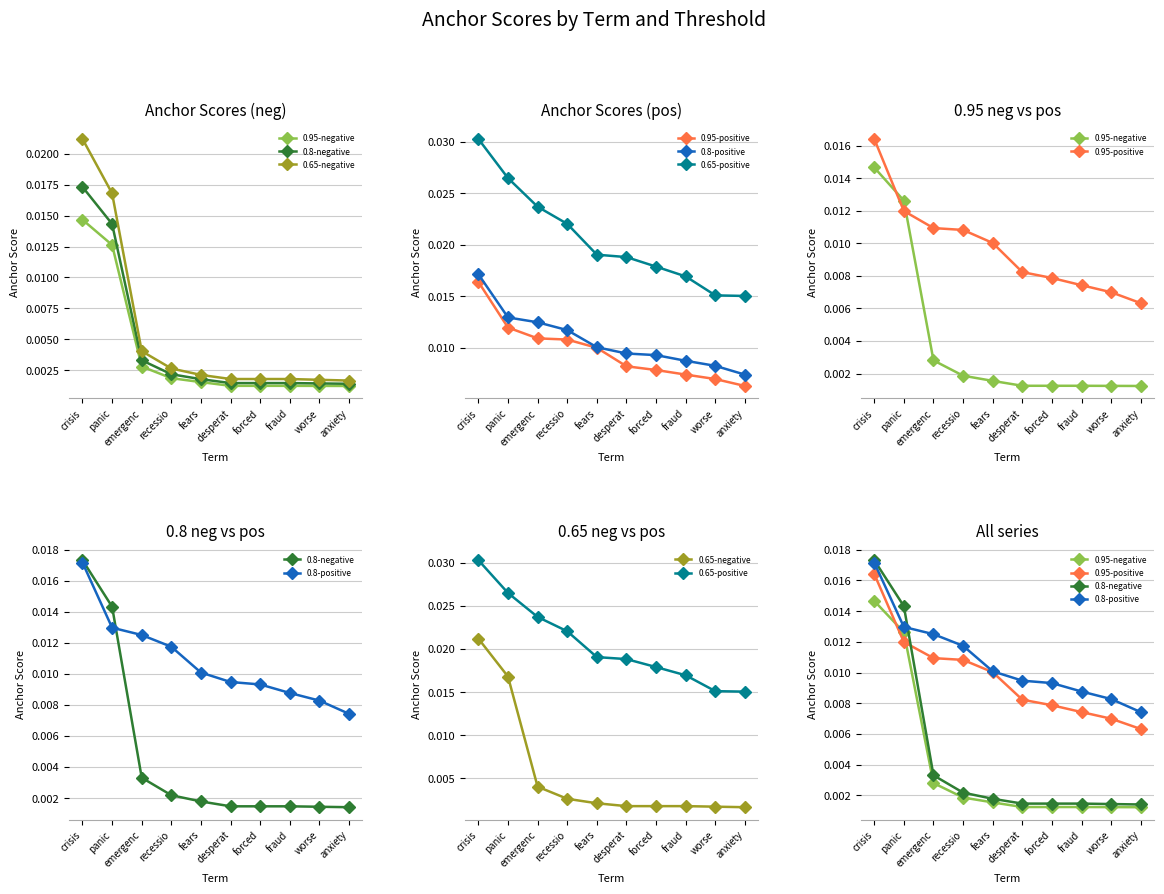

Does the chart display data point markers on the line(s)?

Yes